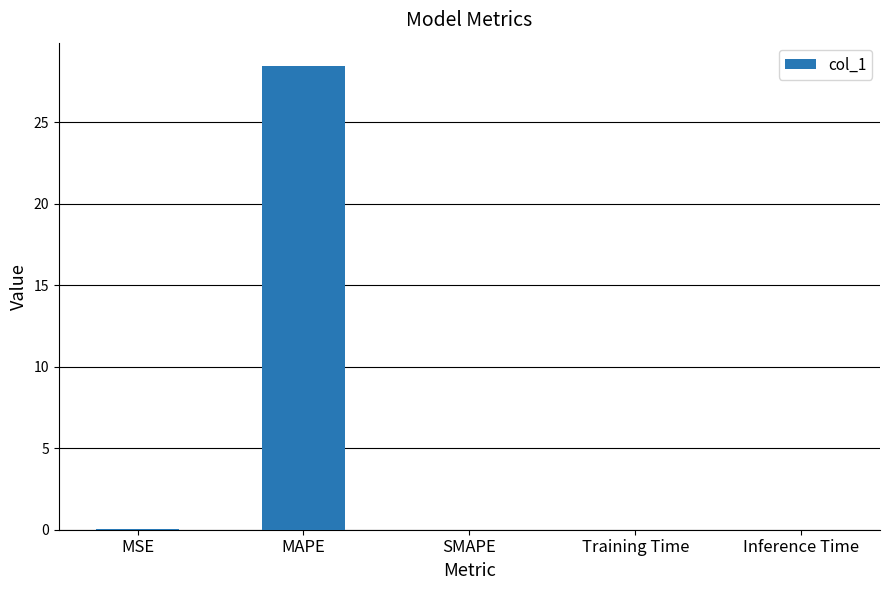

The chart shows a value of 28.5 at MAPE. True or false?

True